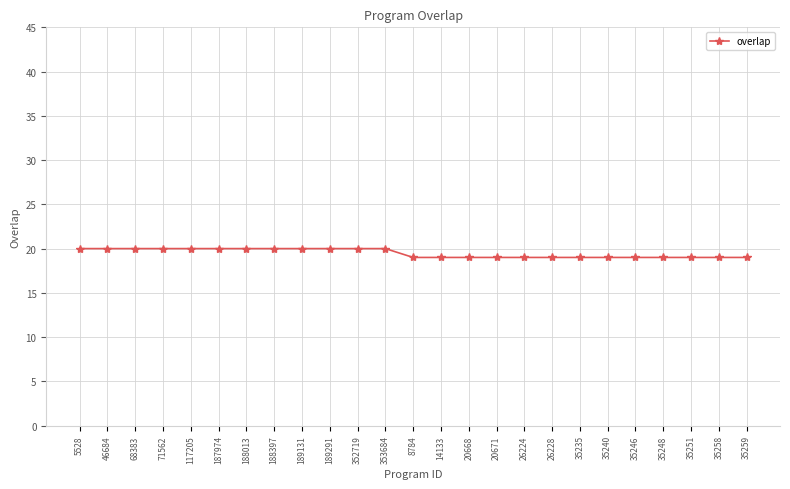

What is the value of the 5th point from the left?

20